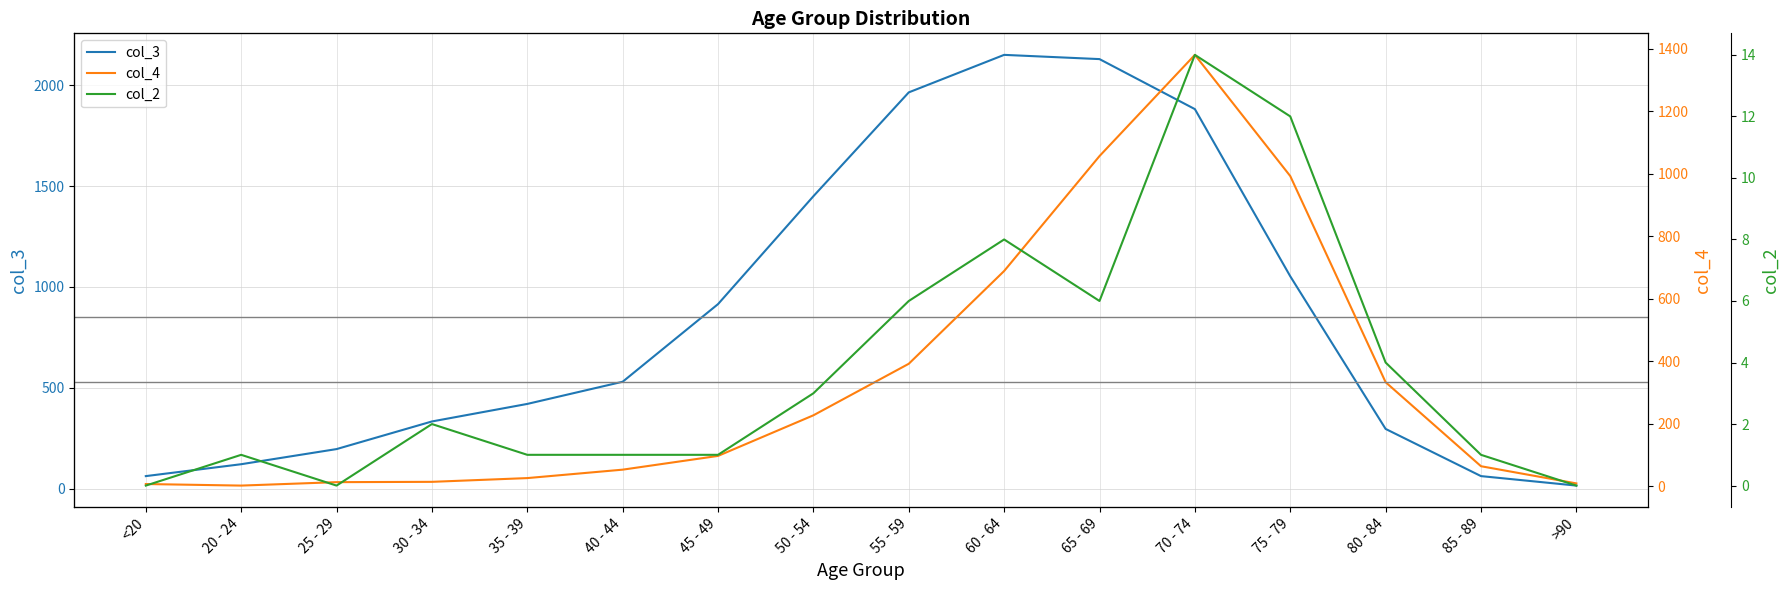

Rank the series at 40 - 44 from lowest to highest value.

col_2, col_4, col_3